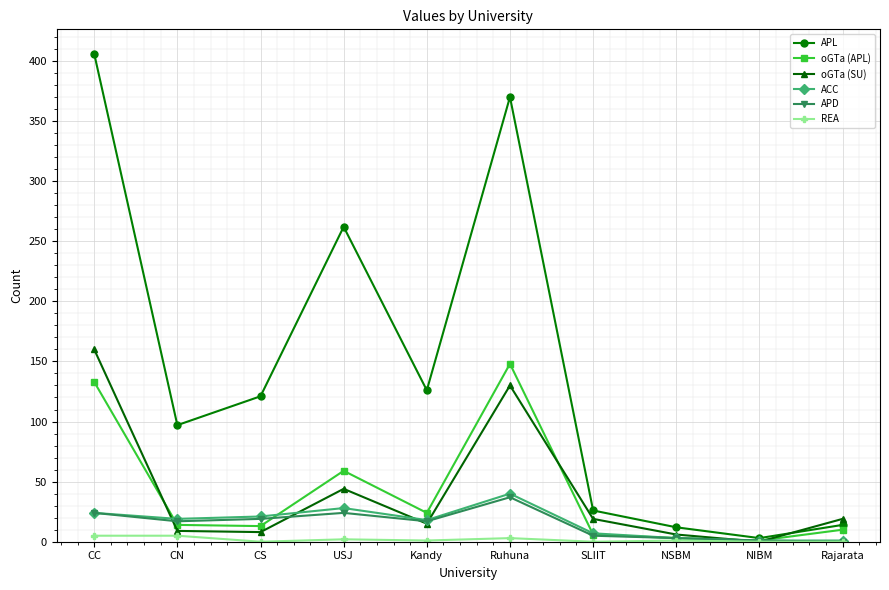

Between CS and USJ, which series saw the biggest shift?

APL